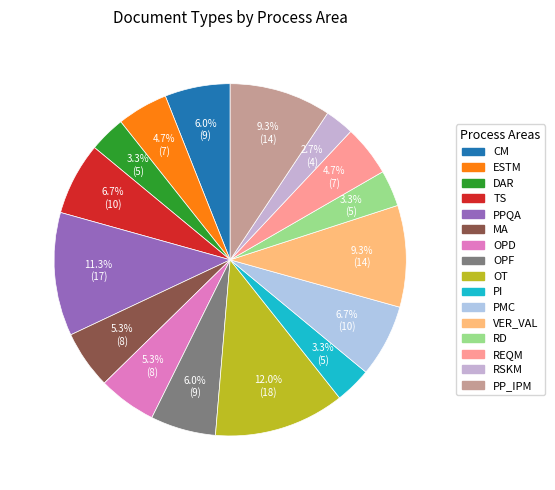

Is the sum of TS and VER_VAL greater than half?

No